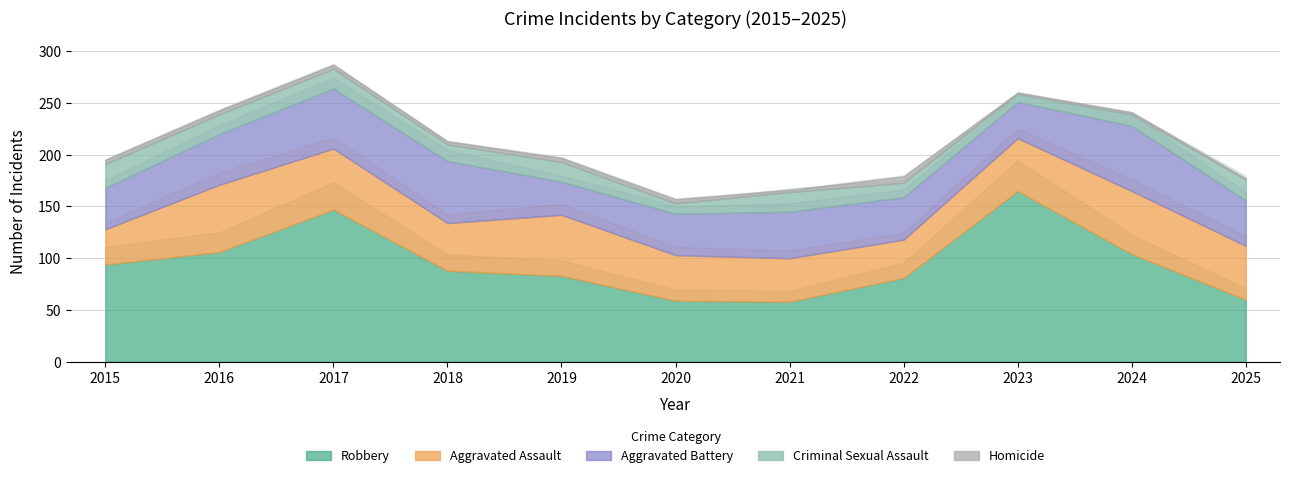

Which series changed the most between 2017 and 2022?

Robbery